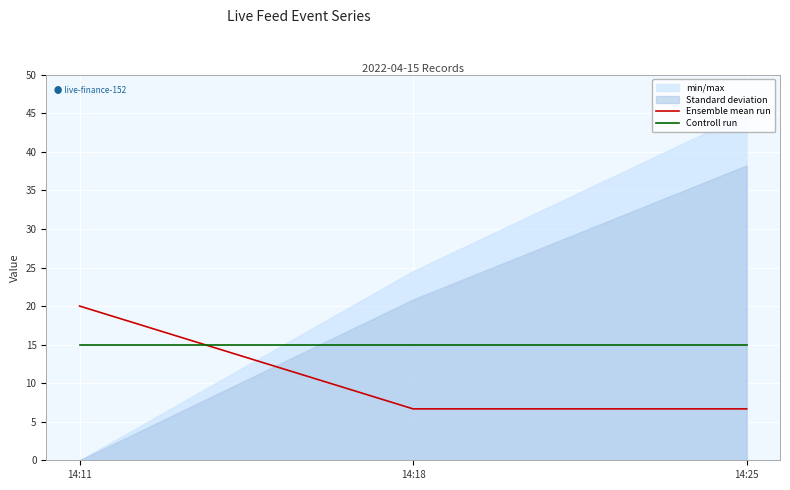

What is the maximum value for Ensemble mean run?

20.0